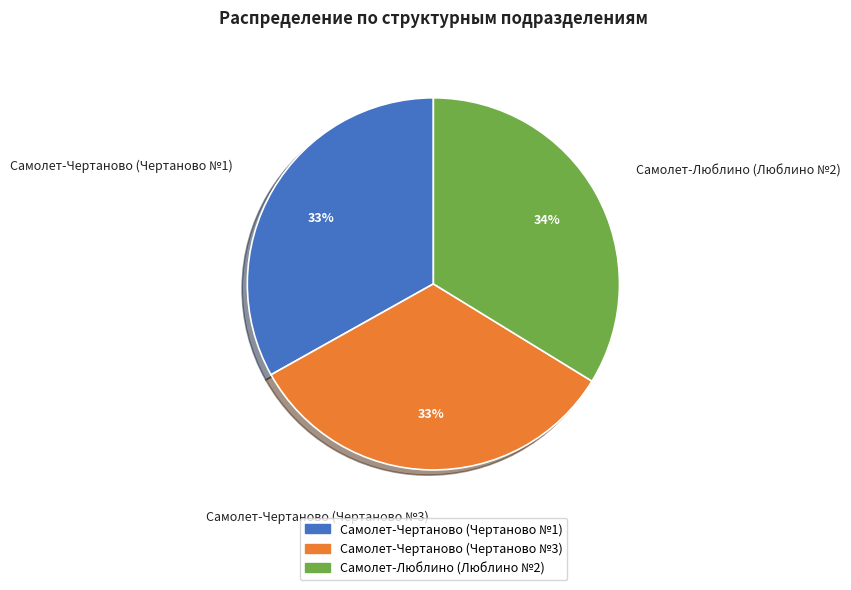

Does any single category account for the majority?

No